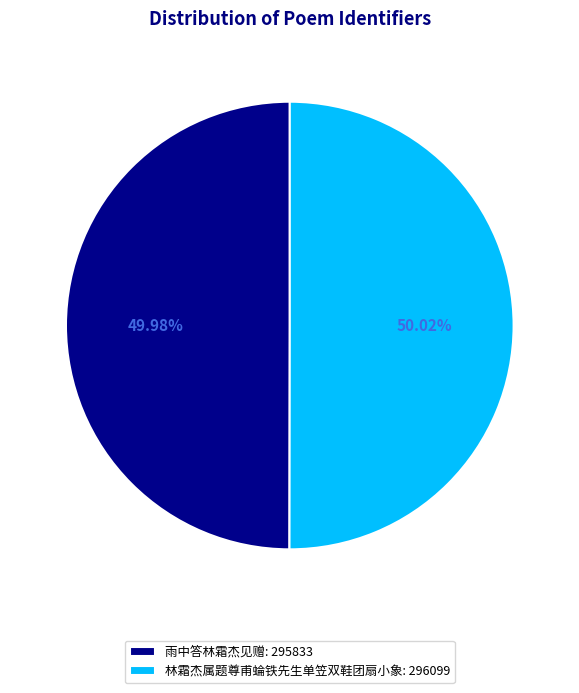

Do 林霜杰属题尊甫蜦铁先生单笠双鞋团扇小象: 296099 and 雨中答林霜杰见赠: 295833 together represent more than half of the pie?

Yes